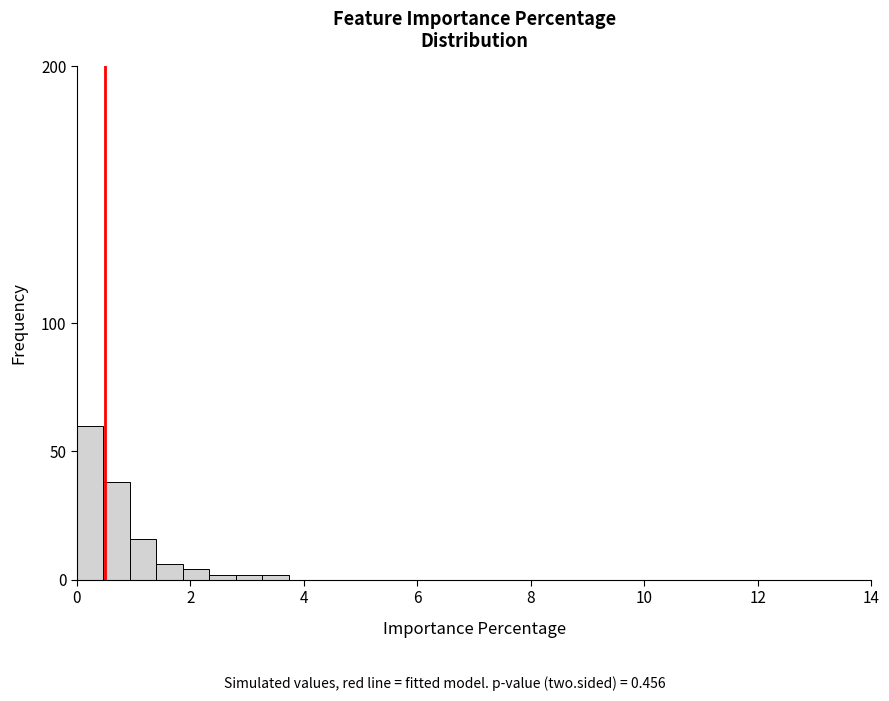

Read against the x-axis, roughly where is the centre of the tallest bar?

0.2